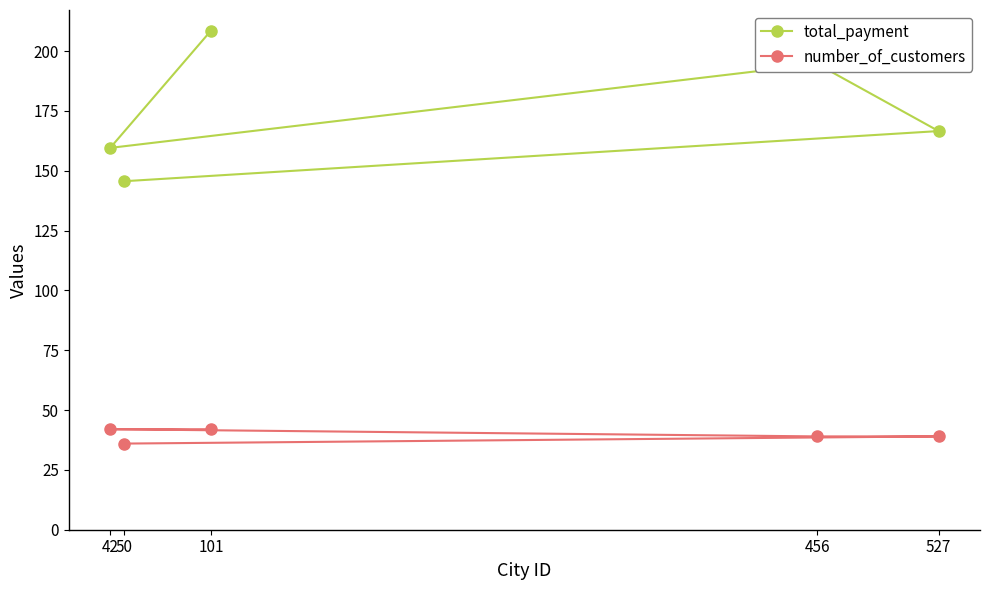

What value does the total_payment series have at 456?

194.6